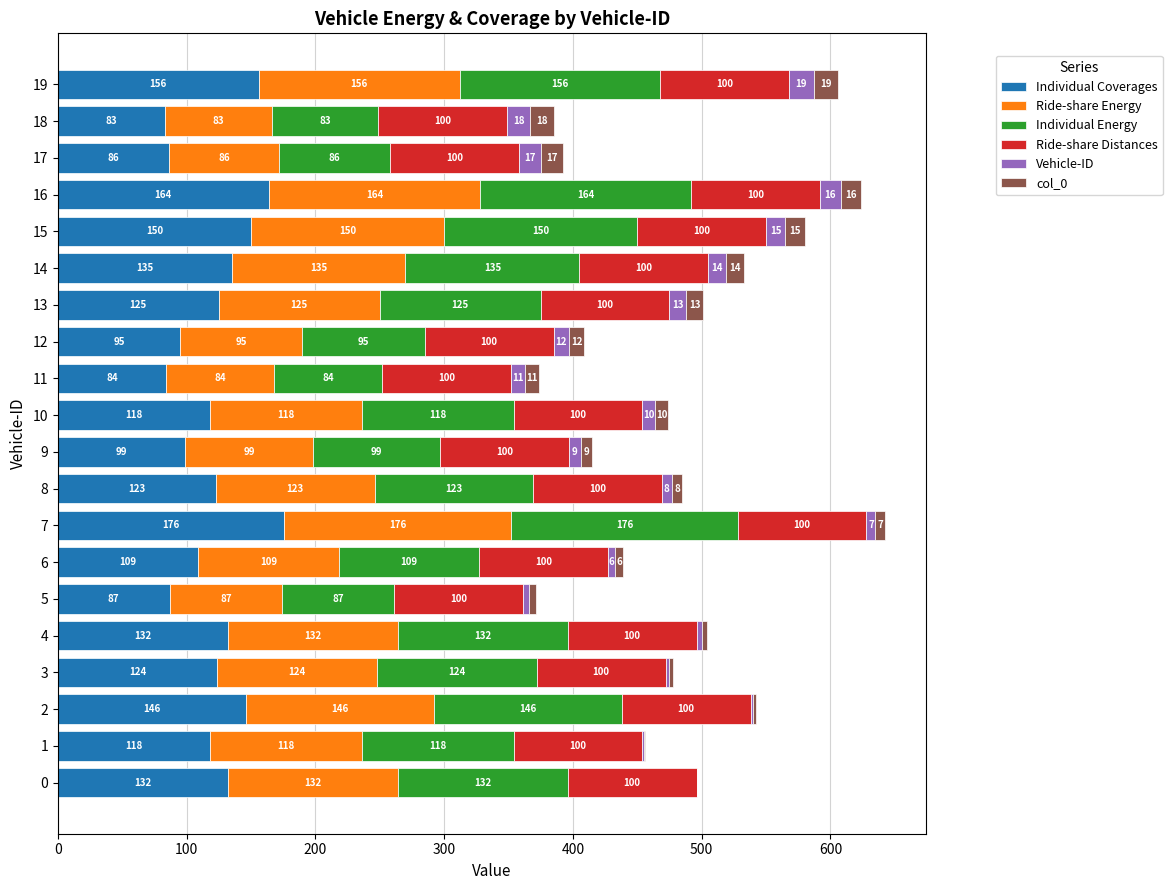

Which category has the highest value in the Individual Coverages series?

7